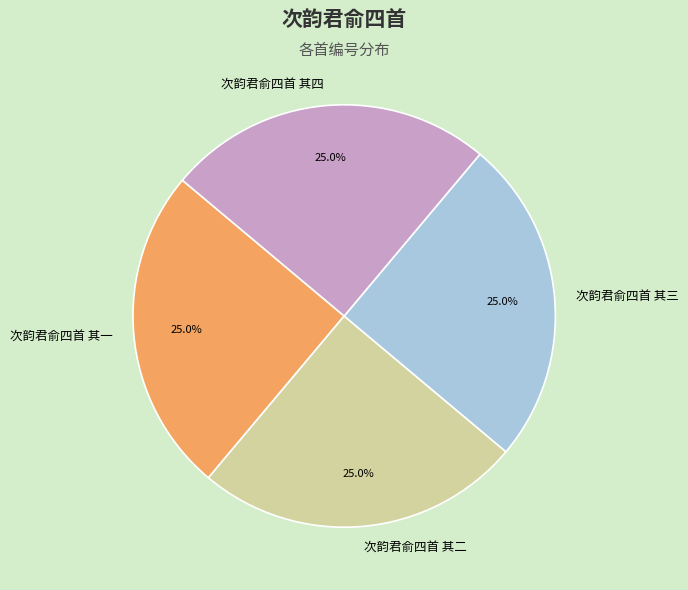

Does 次韵君俞四首 其一 represent more than half of the total?

No